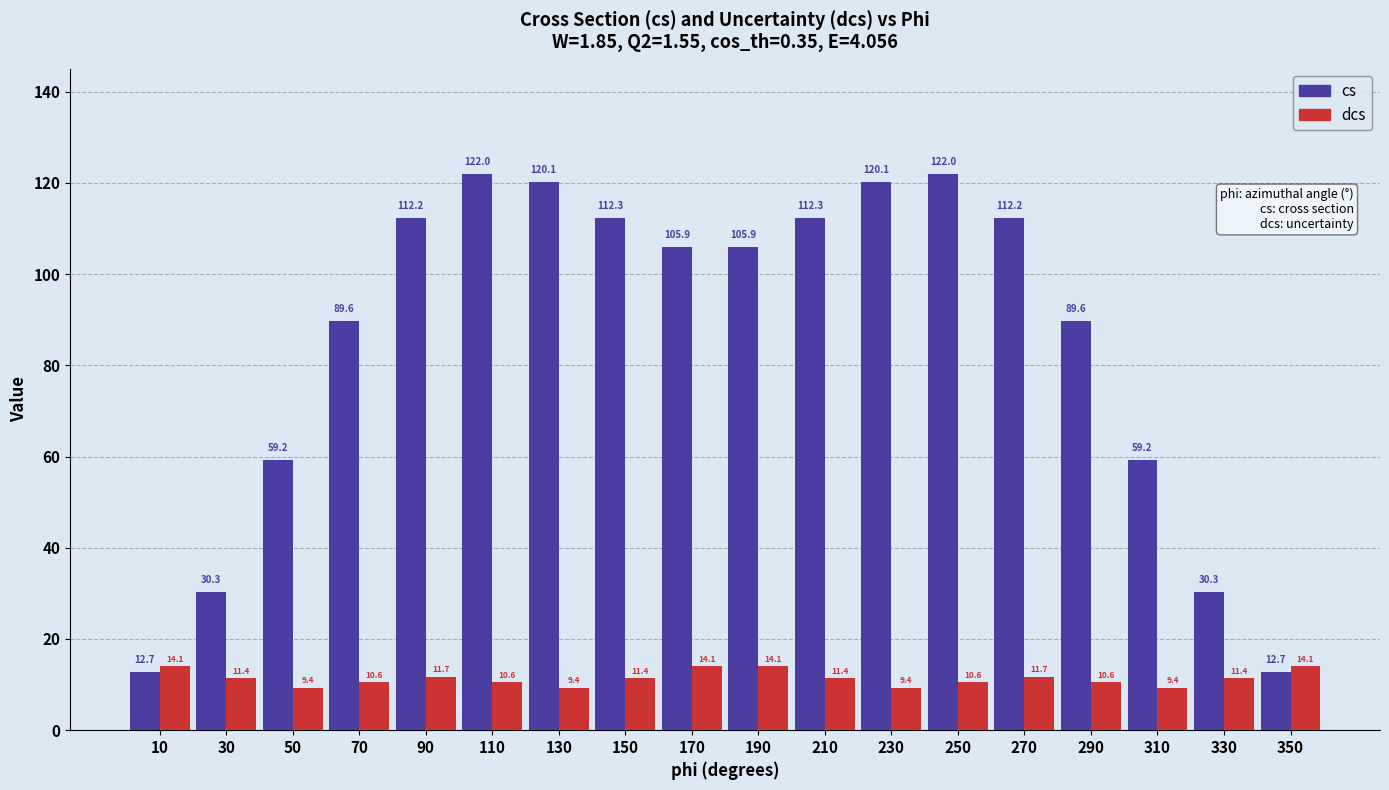

What is the total value across all series at 110?

132.6